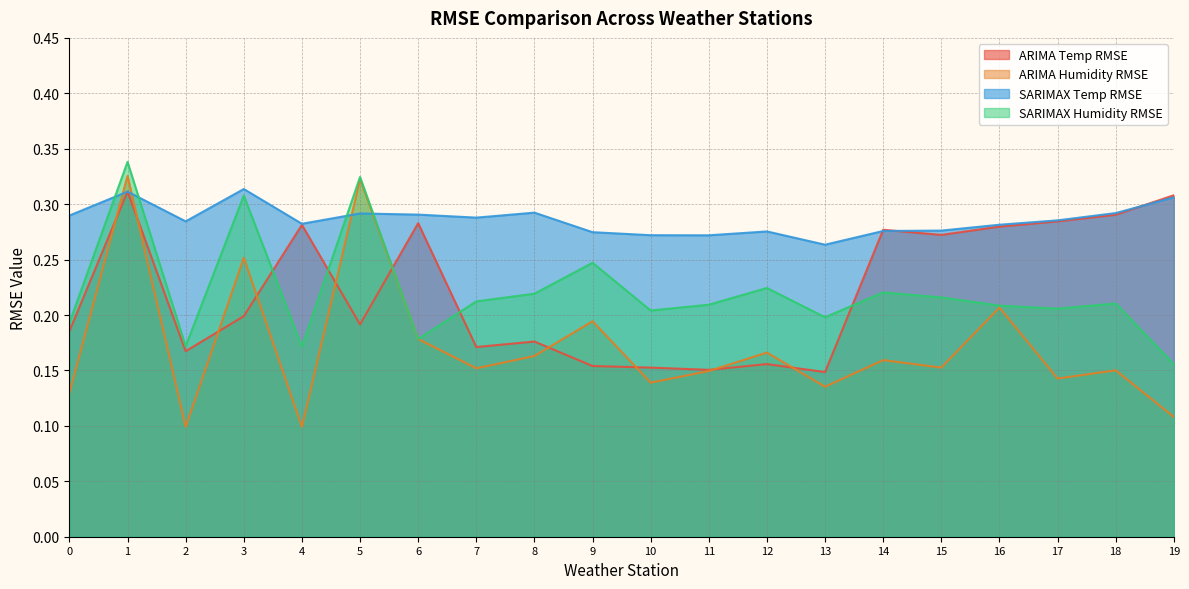

Count the number of data series in this chart.

4